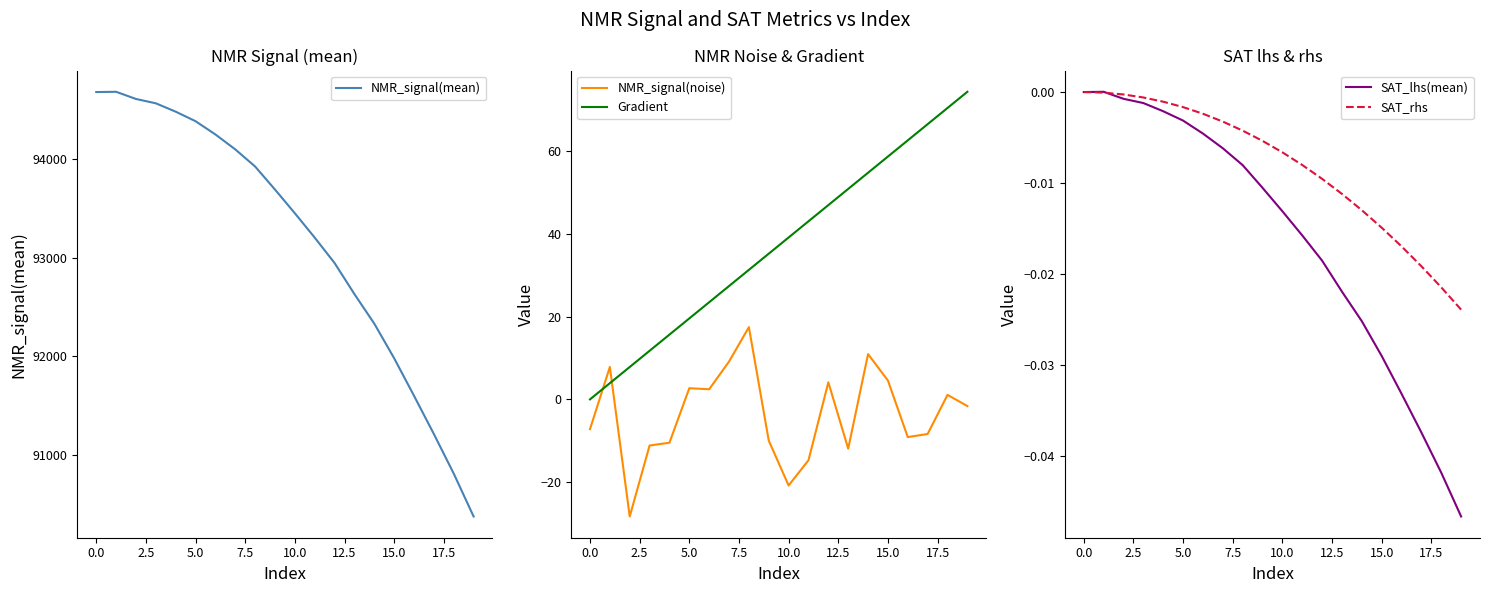

How many lines are shown in the chart?

5